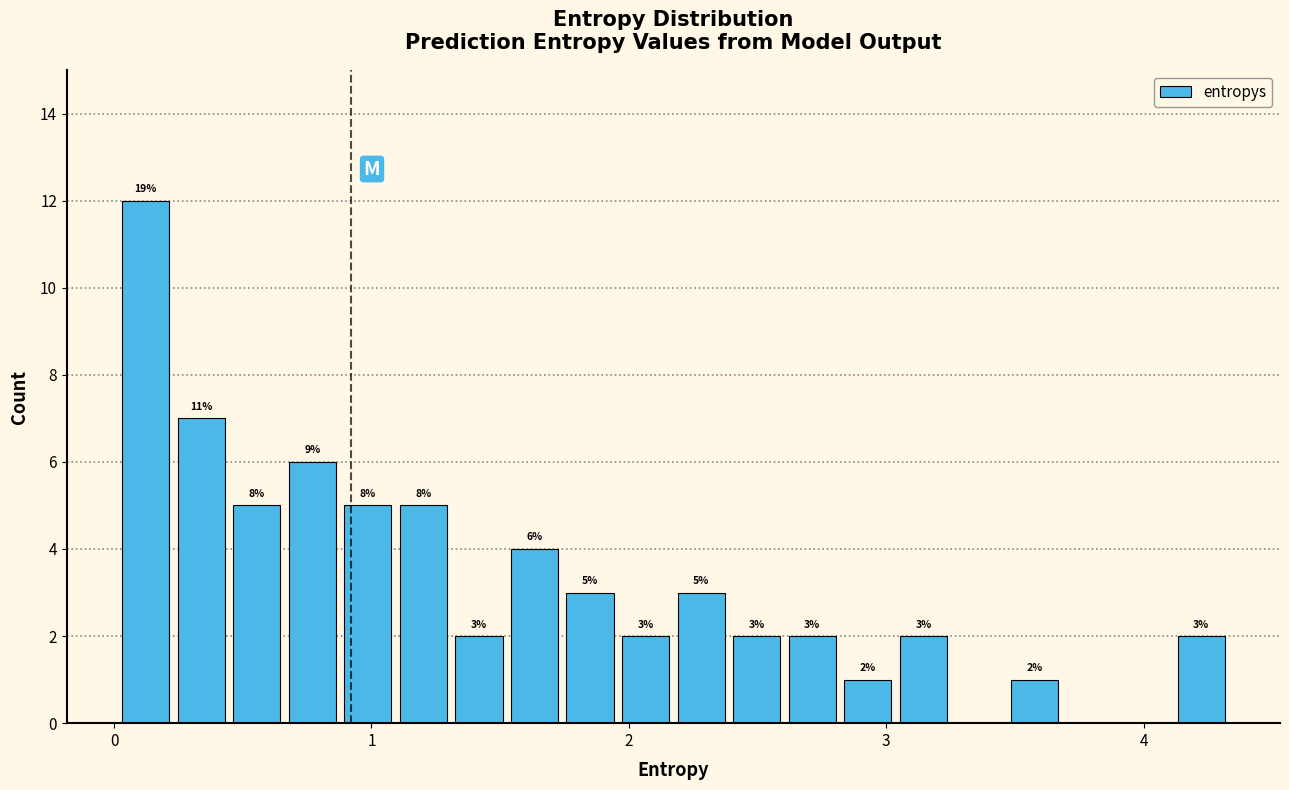

Around what value on the x-axis is the tallest bar? Give the approximate position of its centre, as read against the axis.

0.1